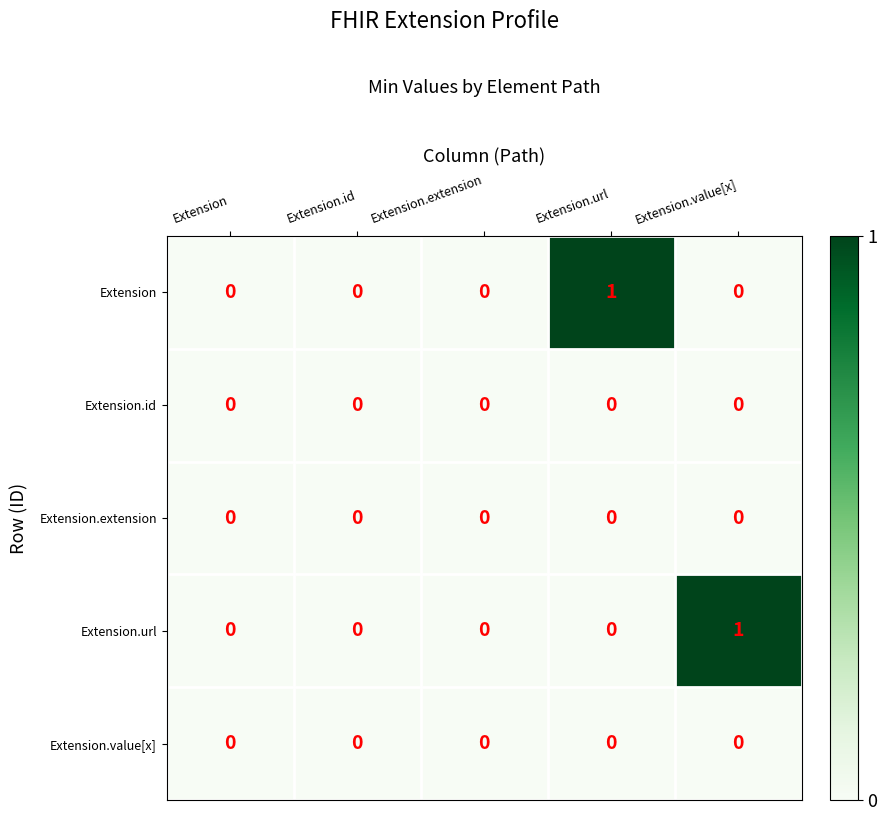

How many distinct data groups are displayed?

5